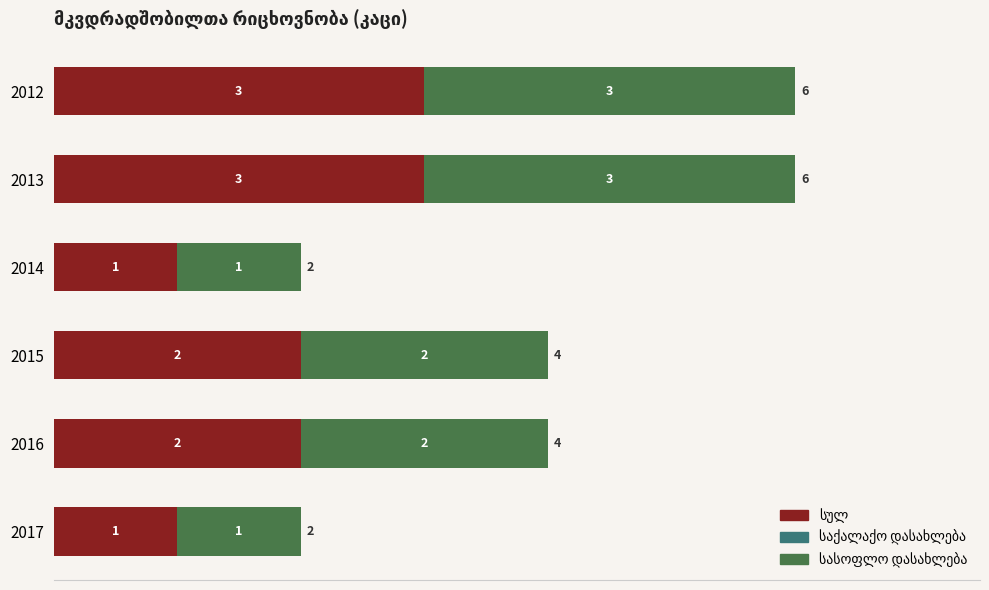

What is the total value across all series at 2012?

6